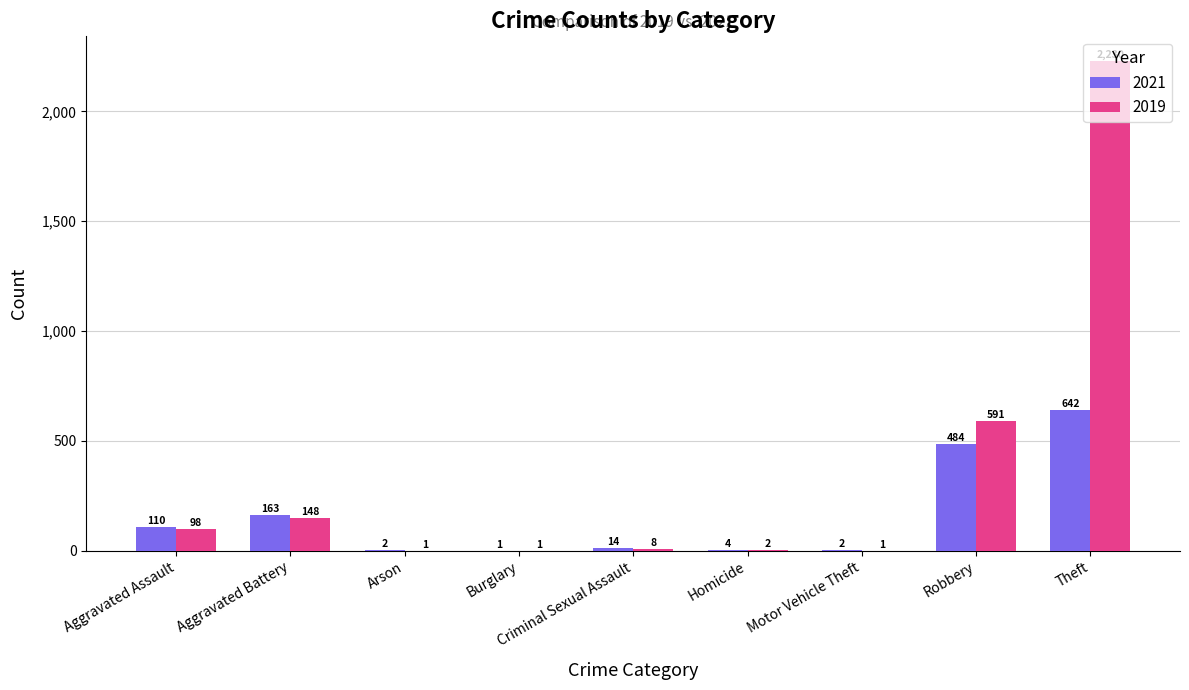

The 2021 series shows 14 at Criminal Sexual Assault. True or false?

True